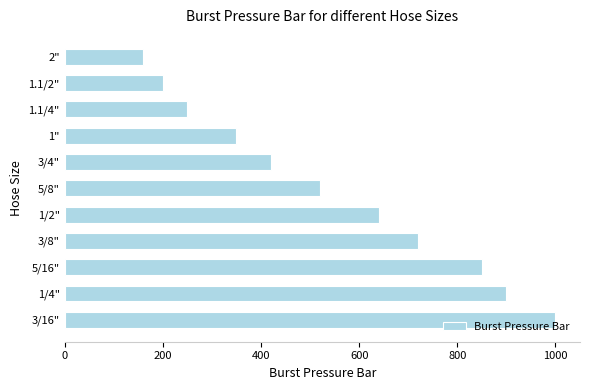

The value at 5/16" is 508. True or false?

False